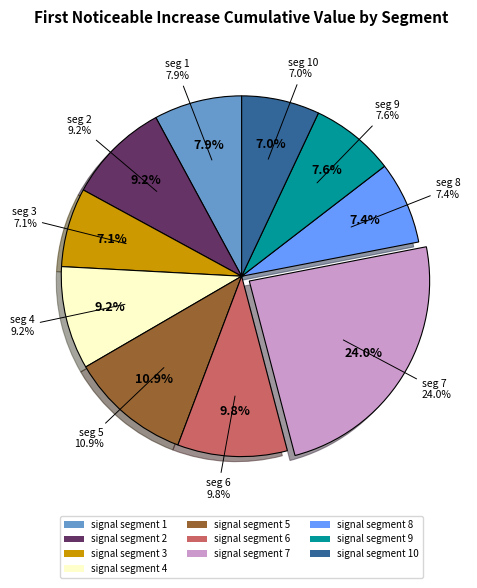

To the nearest percent, what is the difference between the signal segment 7 and signal segment 4 slice percentages?

15%